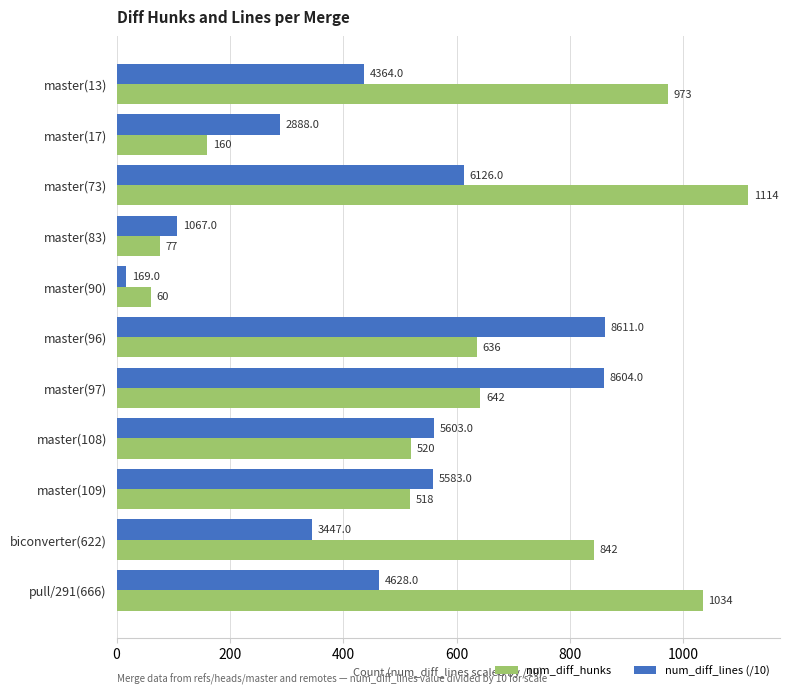

The num_diff_lines (/10) series shows 16.9 at master(90). True or false?

True